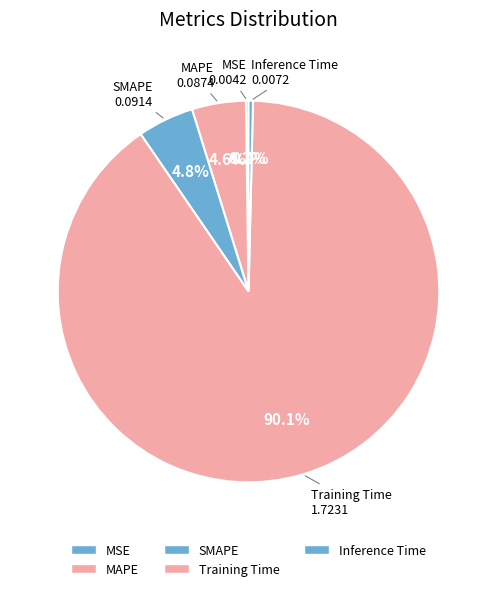

What is the largest slice in the pie chart?

Training Time